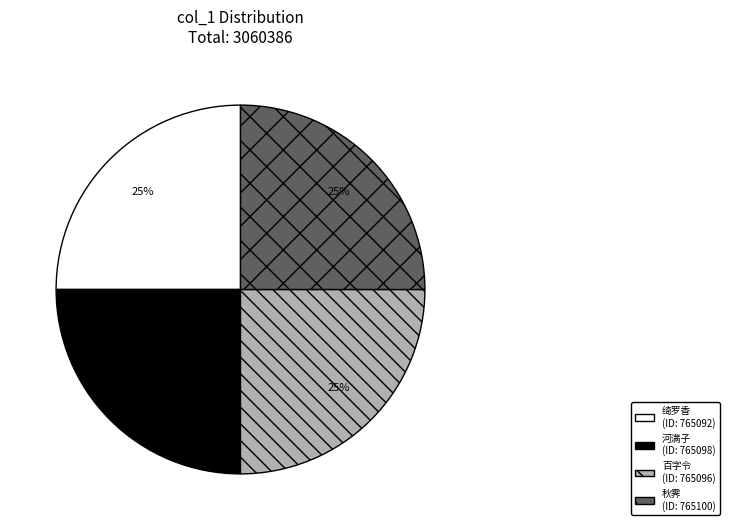

To the nearest percent, what is the average slice percentage?

25%